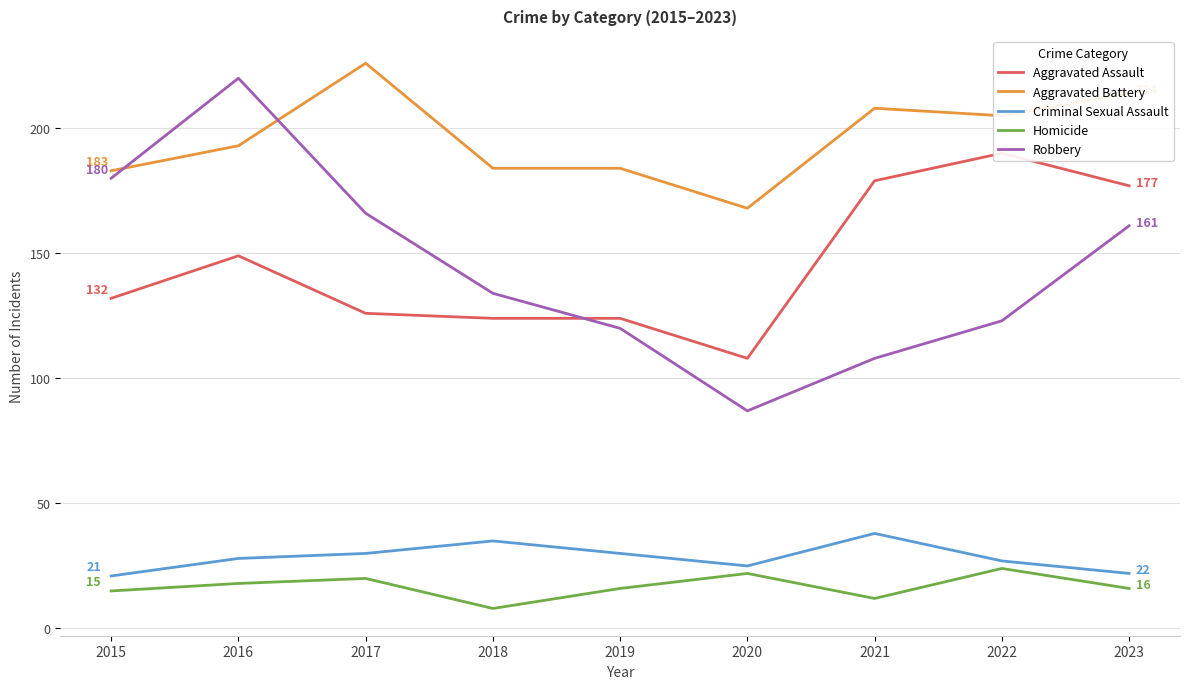

True or false: Homicide has a value of 8 at 2018.

True